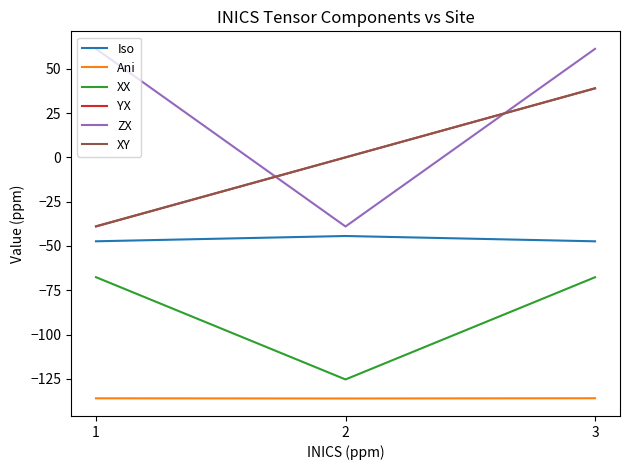

At which label does XY reach its minimum?

1